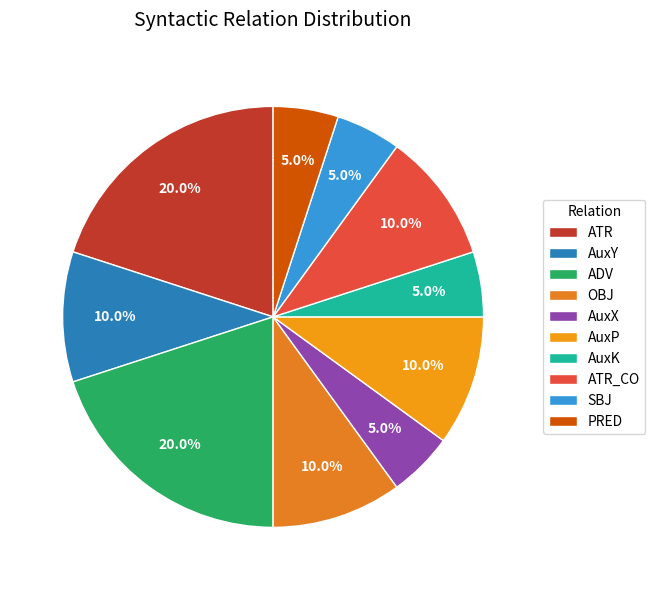

How many slices are in this pie chart?

10